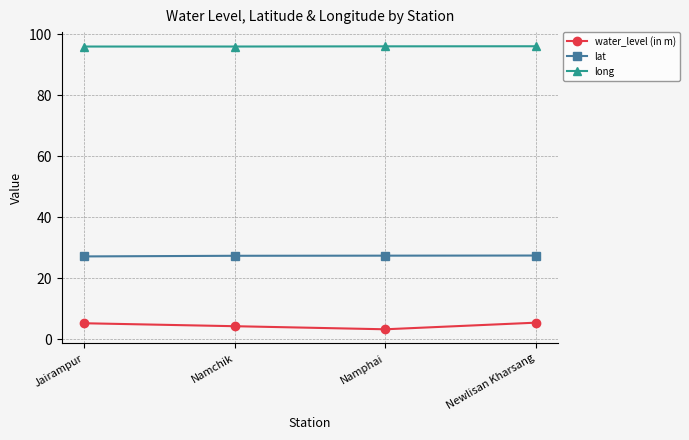

What is the total value across all series at Namchik?

127.8